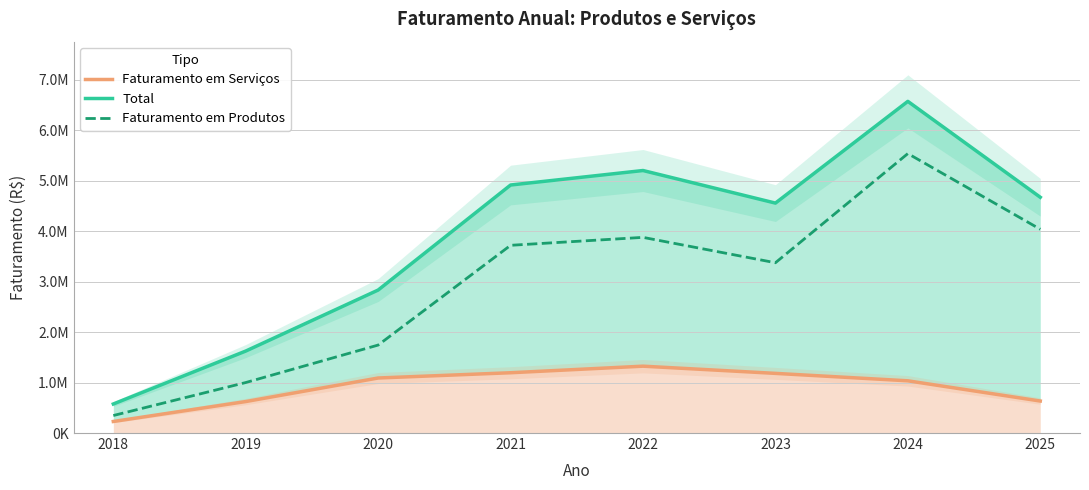

Between 2018 and 2022, which series saw the biggest shift?

Total